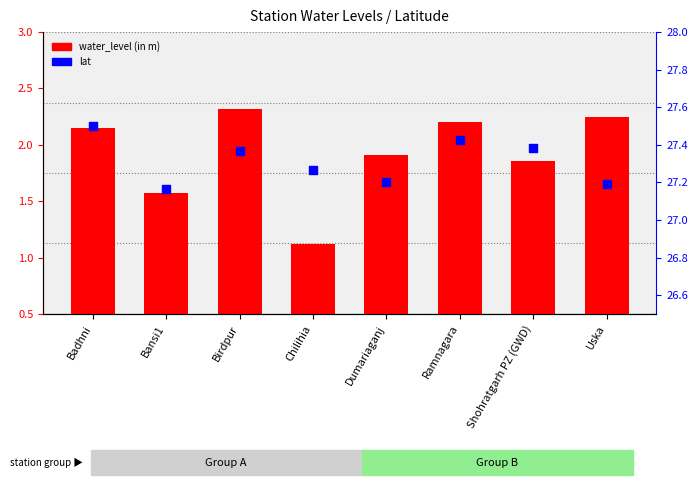

Which series contains the lowest Y value?

water_level (in m)